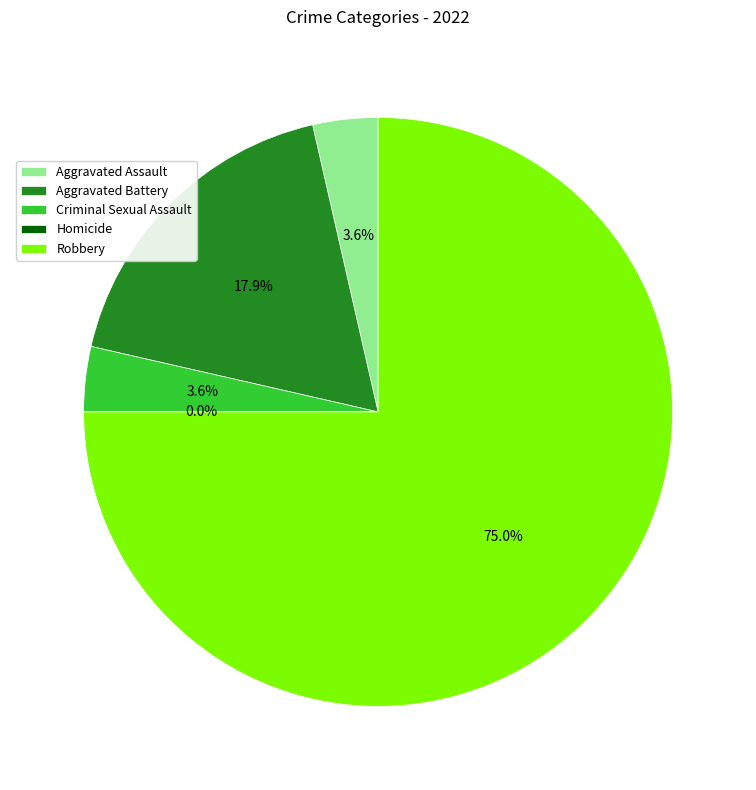

Does Homicide represent more than half of the total?

No